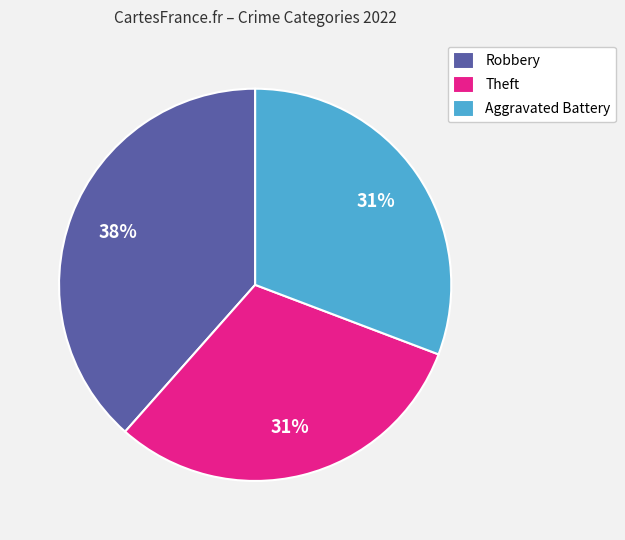

To the nearest percent, what is the combined percentage of Theft and Robbery?

69%